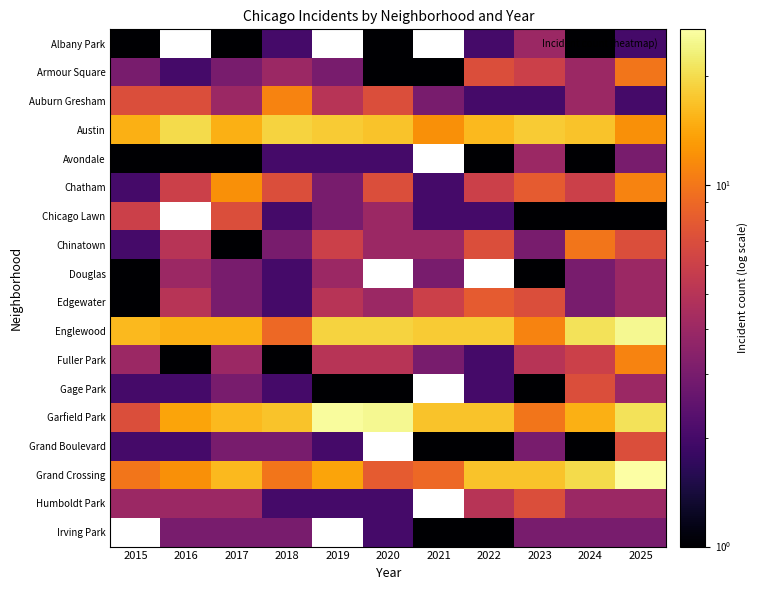

What is the difference between the maximum and minimum values in the Douglas series?

3.0